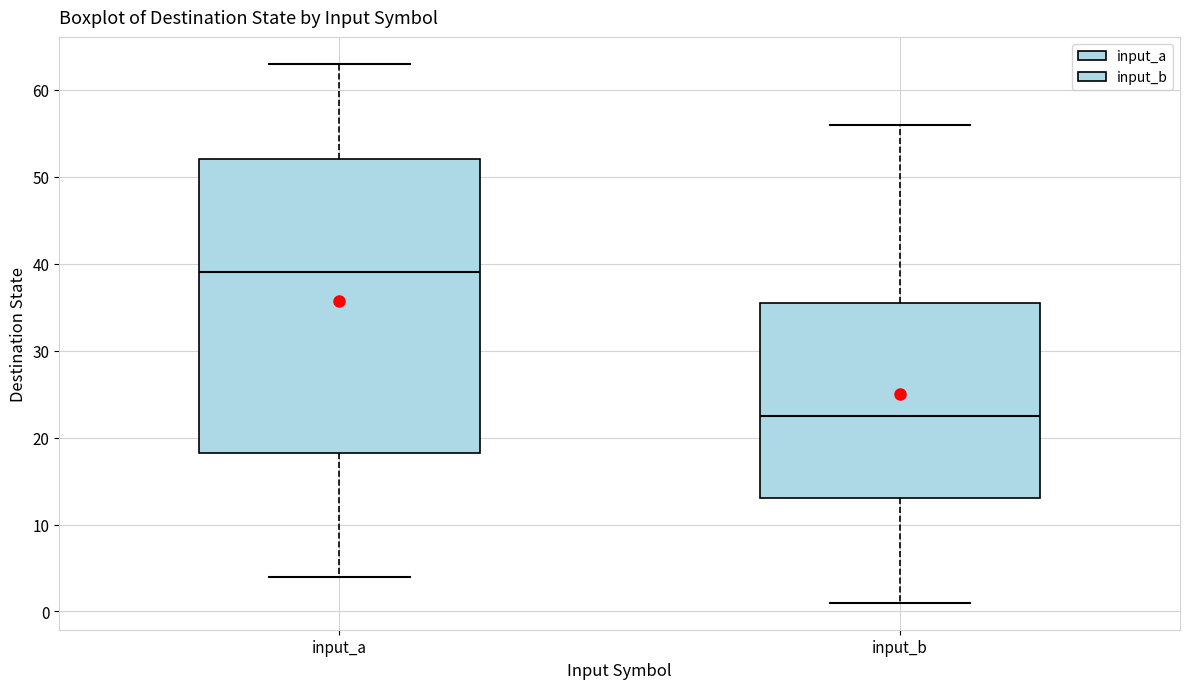

Reading left to right, transcribe this box plot: for each box, give where its median line is, the range the box spans, and where its two whiskers end, as read against the y-axis. The values are not printed on the chart, so give them approximately, as read against the axis.

input_a: median 39, box 18 to 52, whiskers 4 to 63
input_b: median 23, box 13 to 36, whiskers 1 to 56